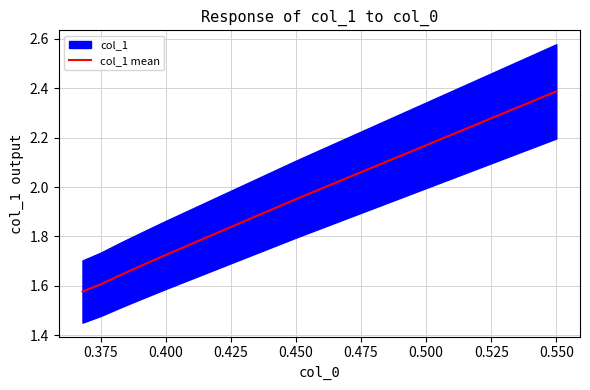

At which label does col_1 mean reach its peak?

0.550